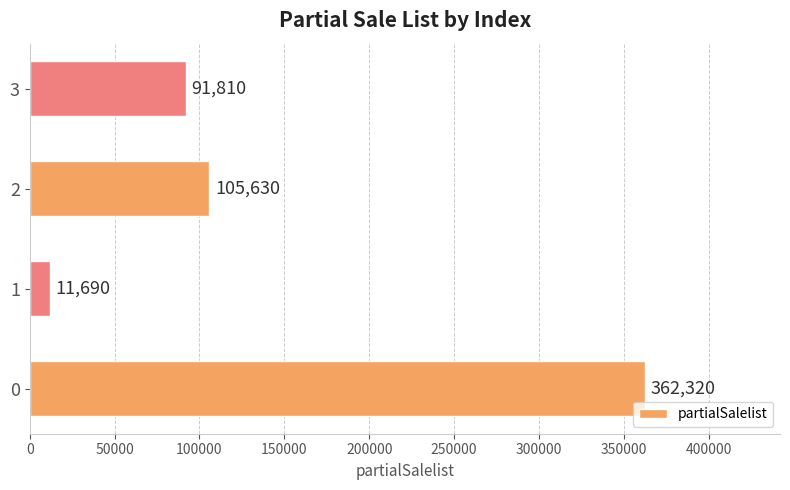

What is the approximate value at 3?

91810